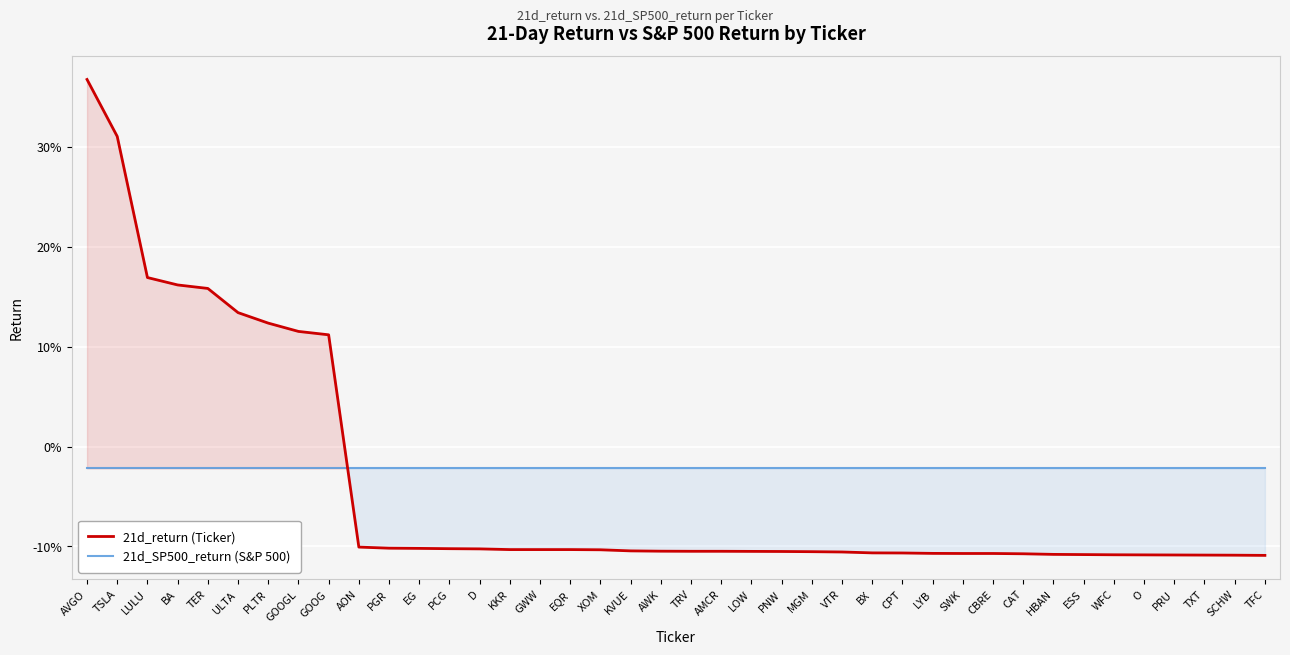

Rank the series by their maximum value, from lowest to highest.

21d_SP500_return (S&P 500), 21d_return (Ticker)